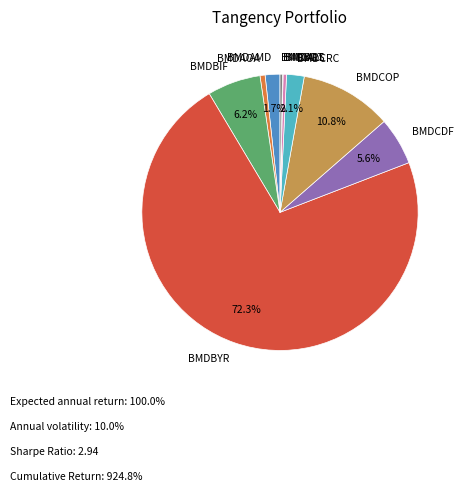

Which has a higher value, BMDCDF or BMDCRC?

BMDCDF